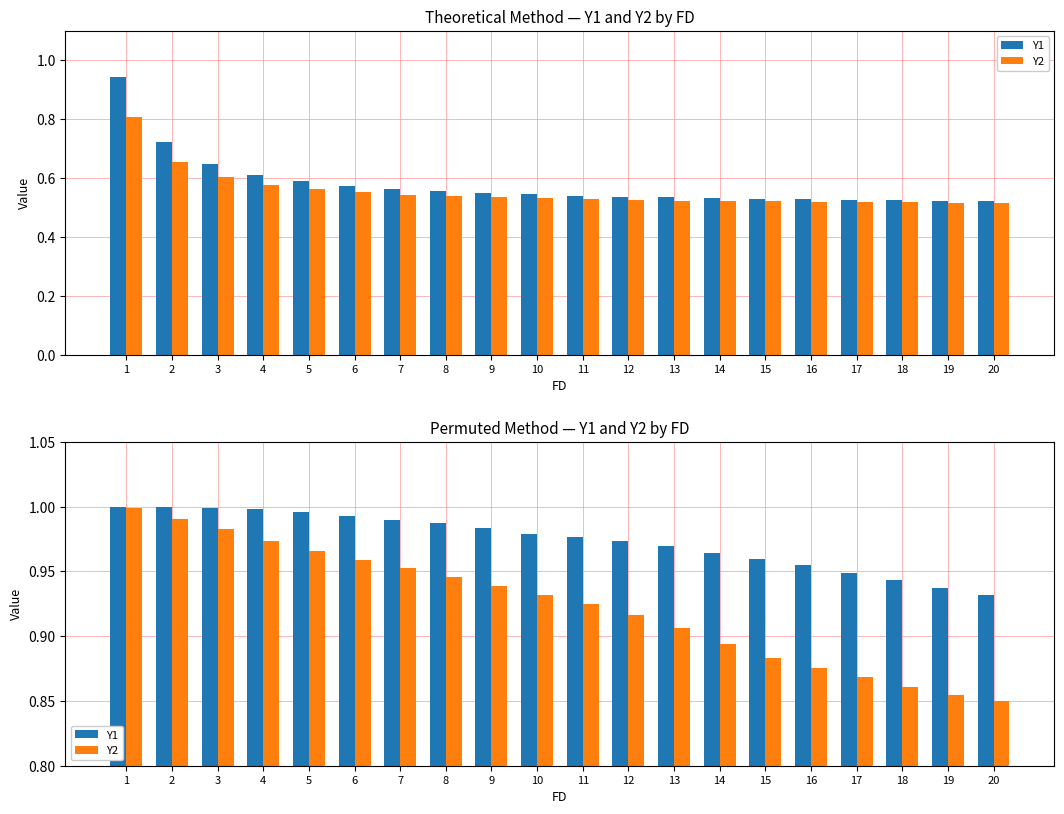

At how many categories does at least one series exceed 0?

20